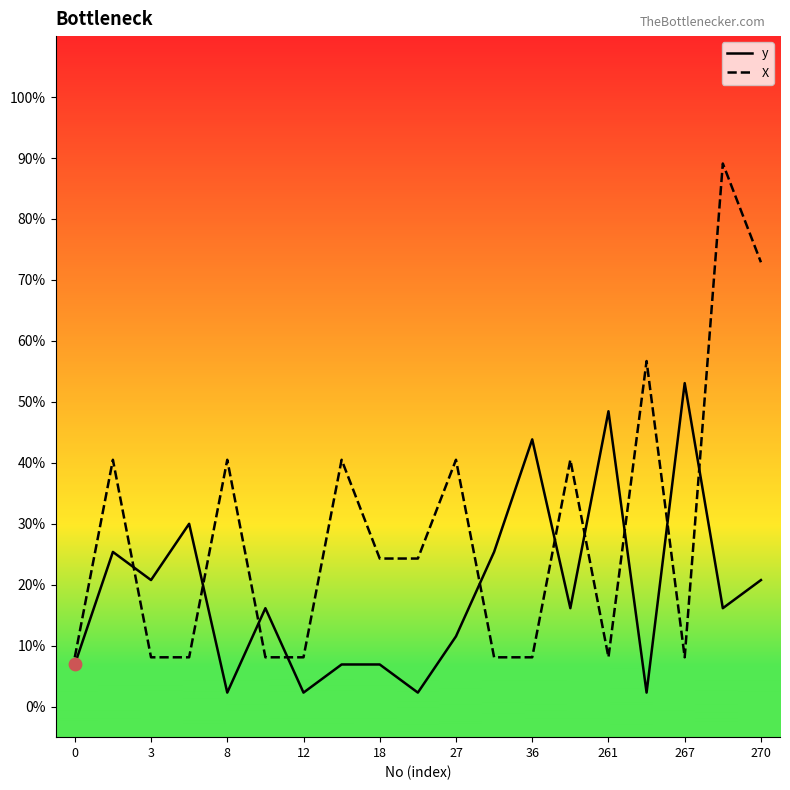

At how many categories does at least one series exceed 49?

4